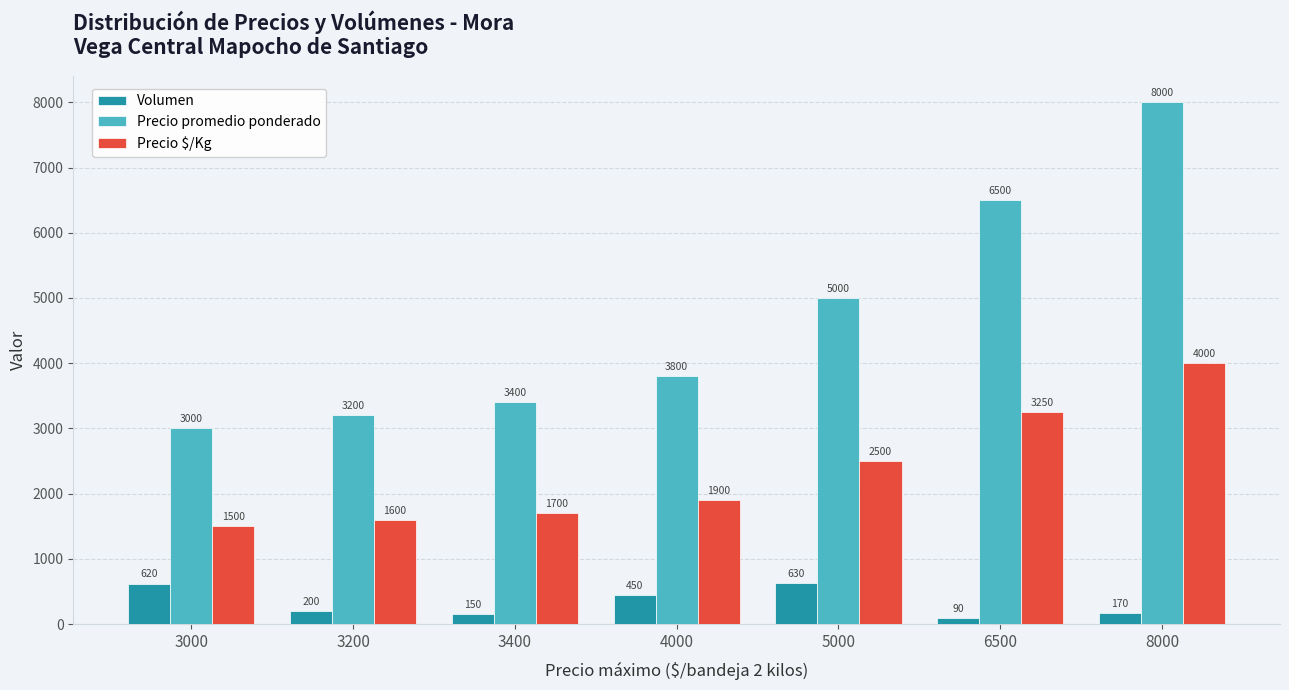

At which label does Precio $/Kg reach its minimum?

3000